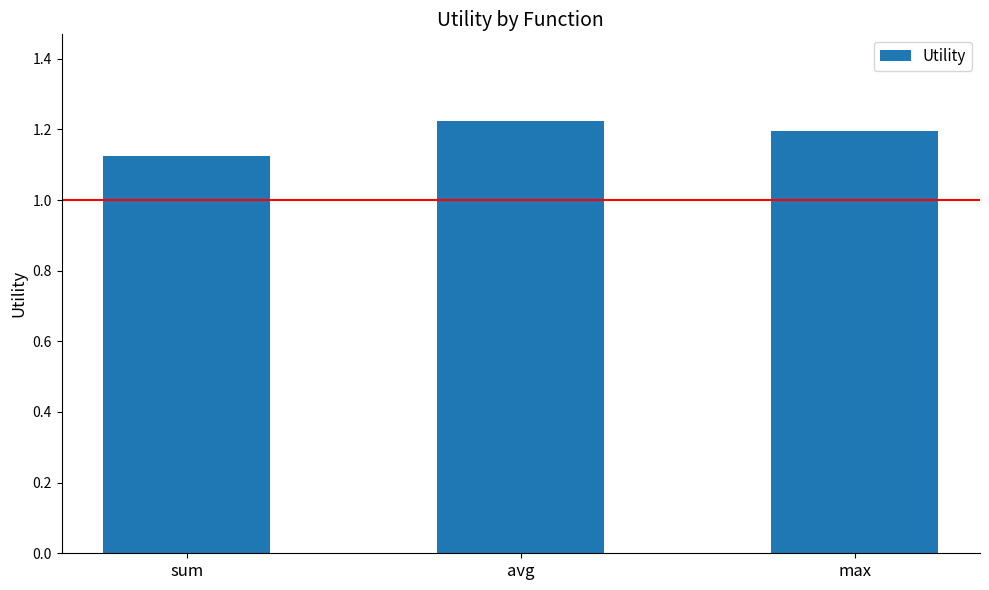

Count the values in the range 1 to 2.

3